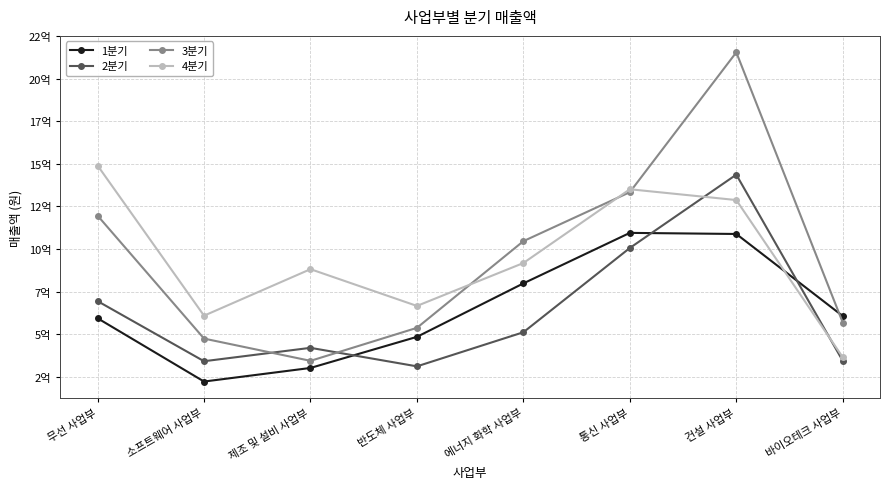

What is the greatest value displayed?

2155604300